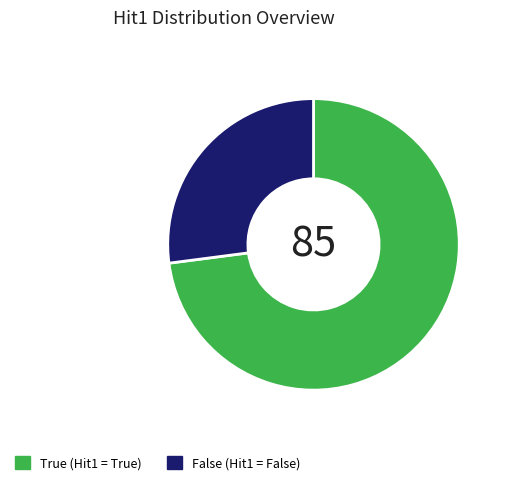

Count the number of slices in the pie.

2